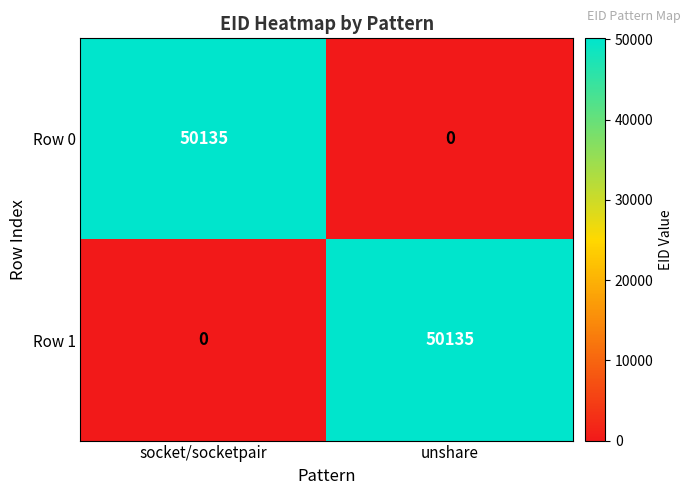

What is the total value across all series at socket/socketpair?

50135